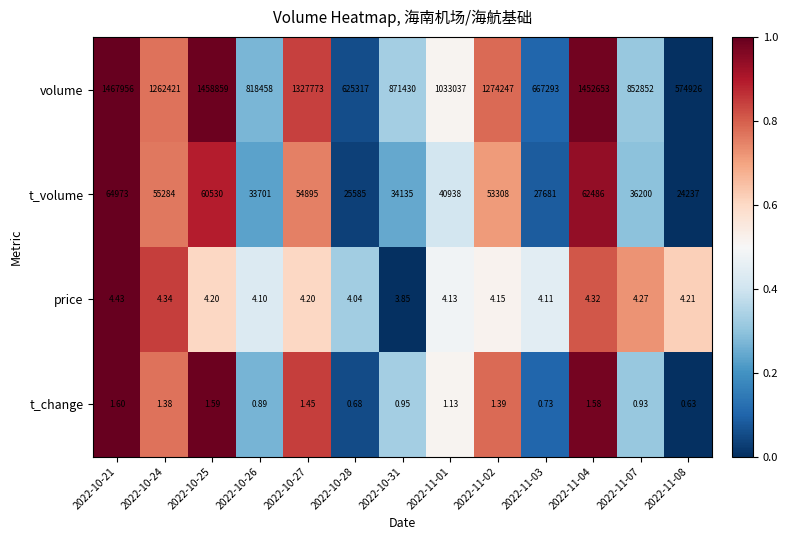

Is the value of t_change at 2022-10-21 greater than the value of t_volume at 2022-11-07?

No